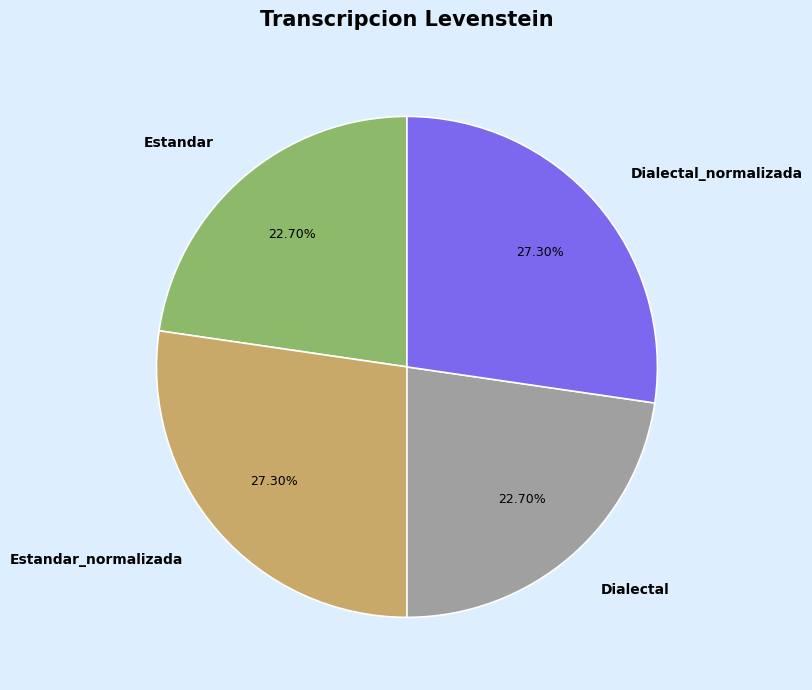

Which has a higher value, Estandar_normalizada or Estandar?

Estandar_normalizada